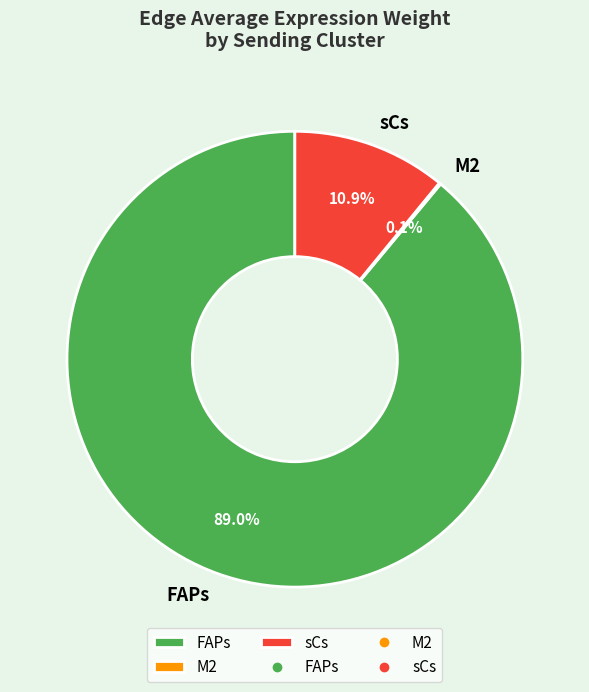

What percentage is NOT represented by sCs?

89.1%